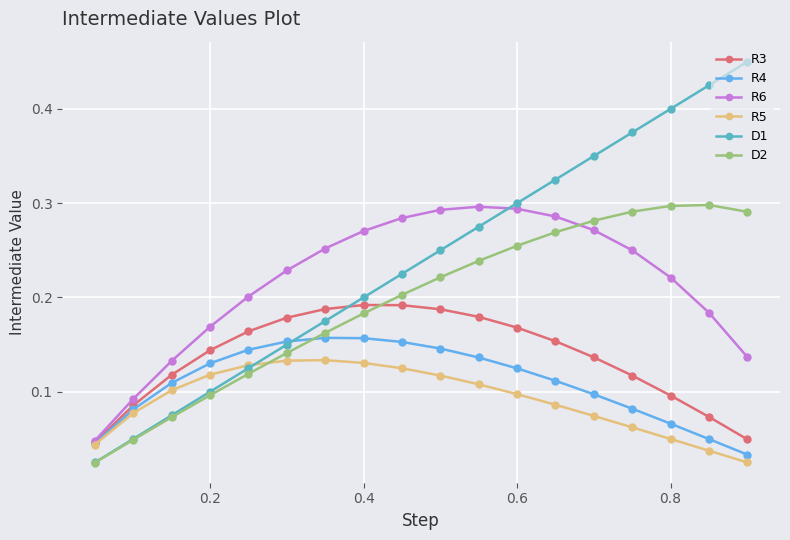

Which series has the largest total across all categories?

D1